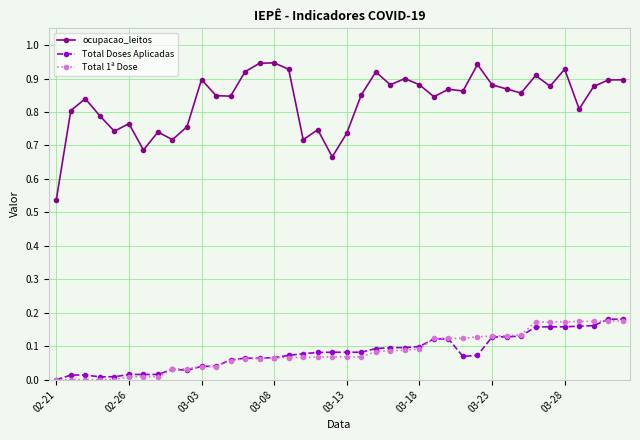

True or false: ocupacao_leitos has more than 0 interior local peaks.

True